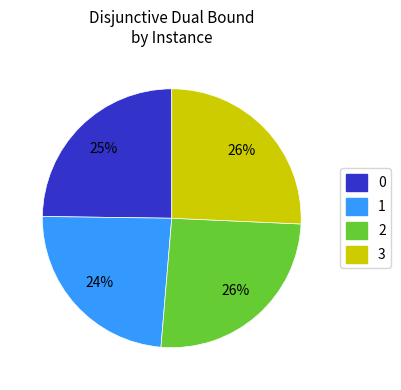

What is the smallest slice in the pie chart?

1